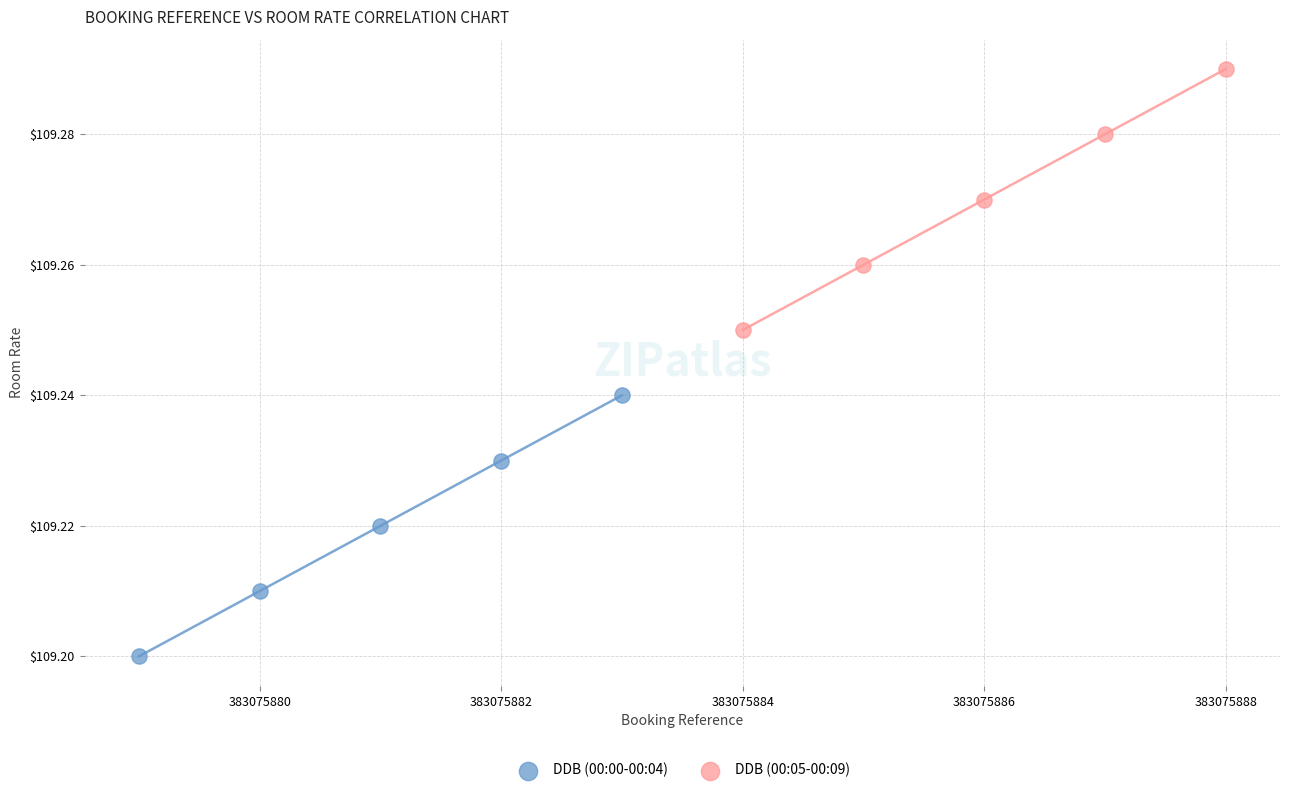

Which series reaches the maximum Y coordinate?

DDB (00:05-00:09)